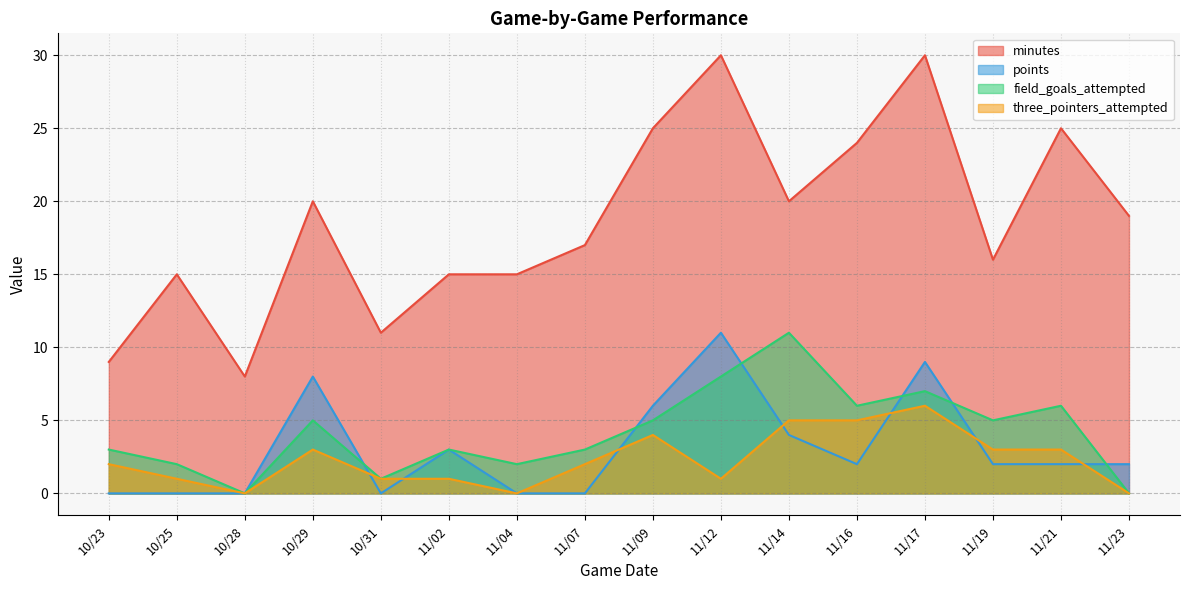

True or false: three_pointers_attempted has more than 1 points higher than both neighbors.

True